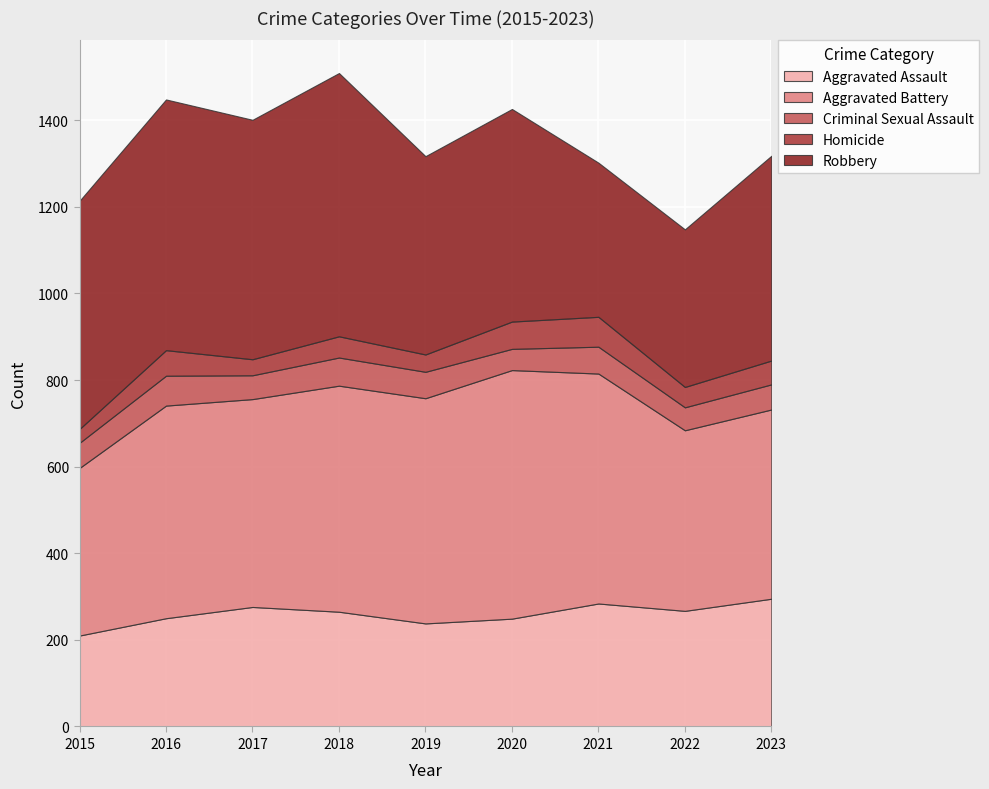

In Robbery, how many points are lower than both neighbors (excluding endpoints)?

3